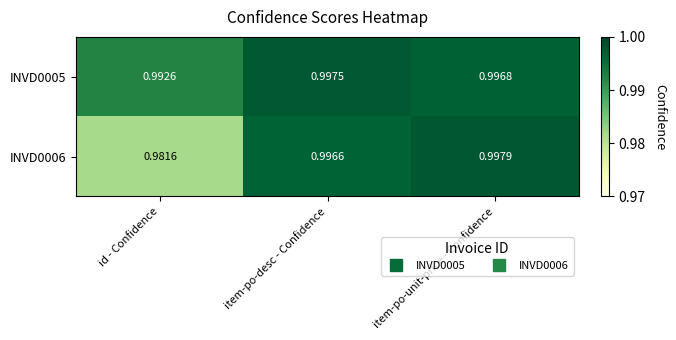

How many categories are shown in the chart?

3